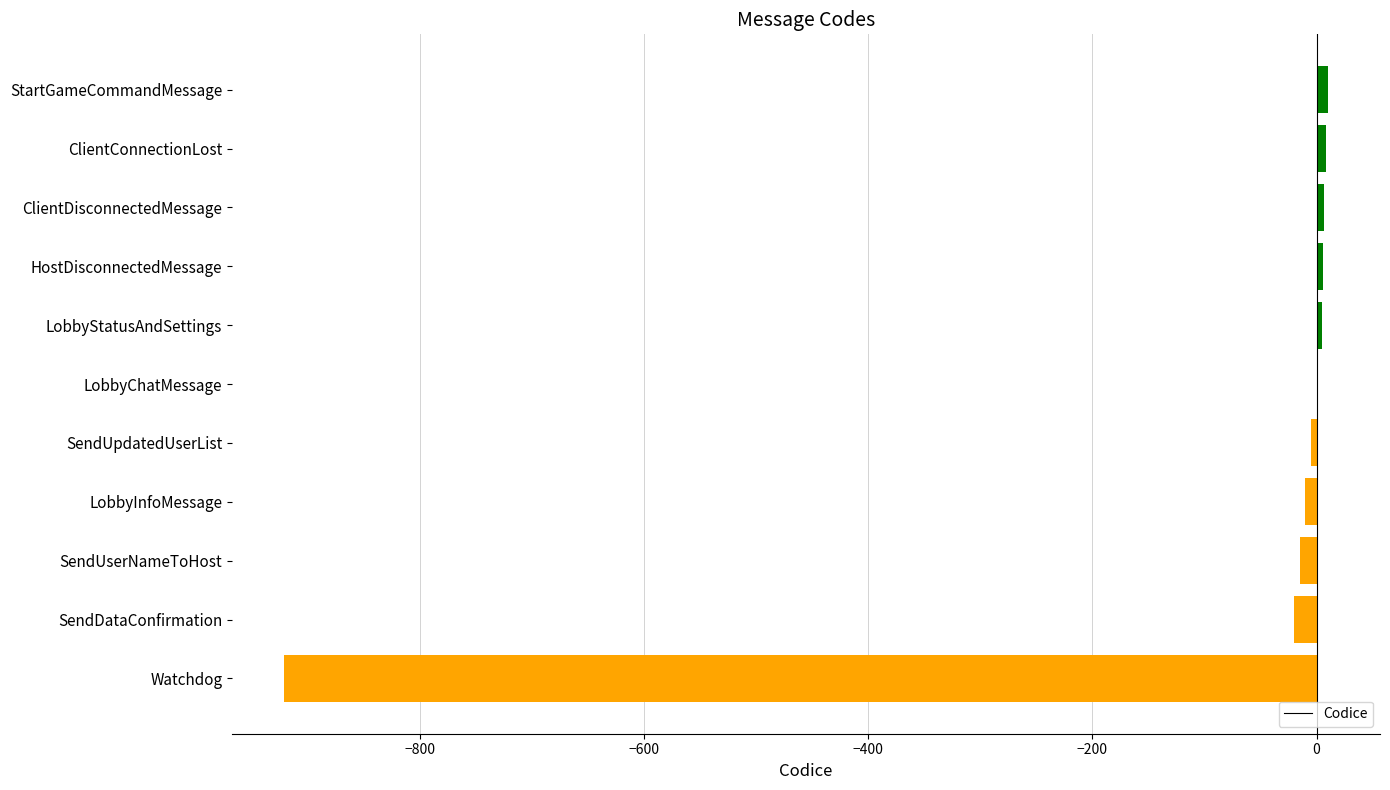

What is the average value?

-85